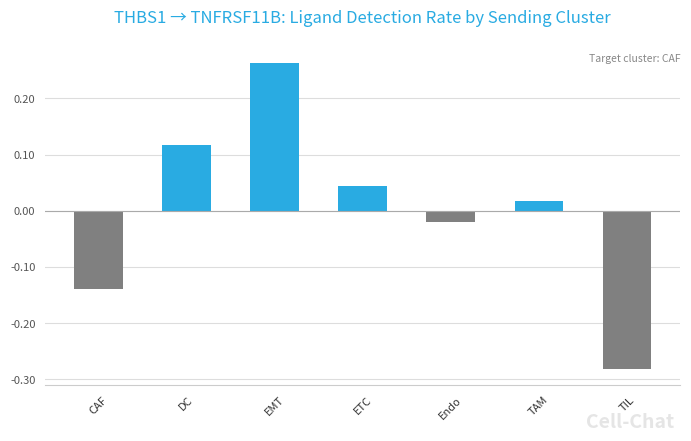

How many series are shown in this chart?

1